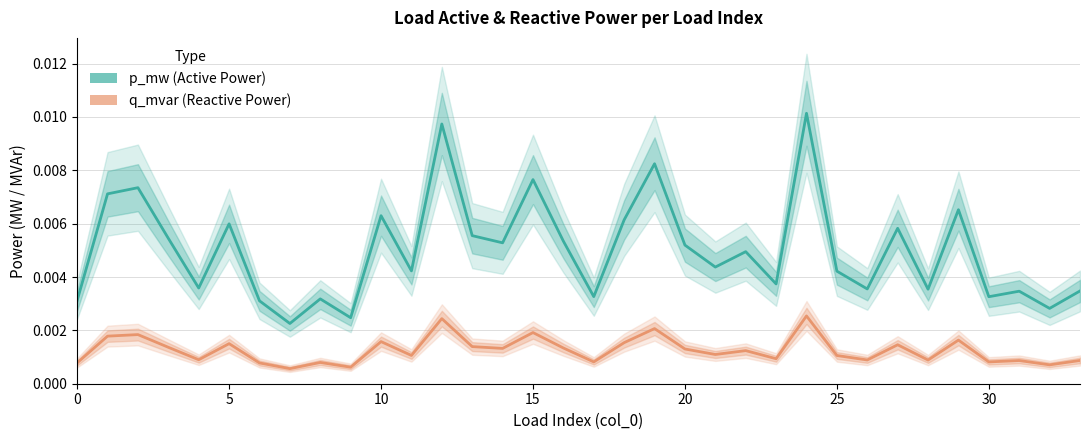

Count the p_mw values in the range 0 to 1.

34